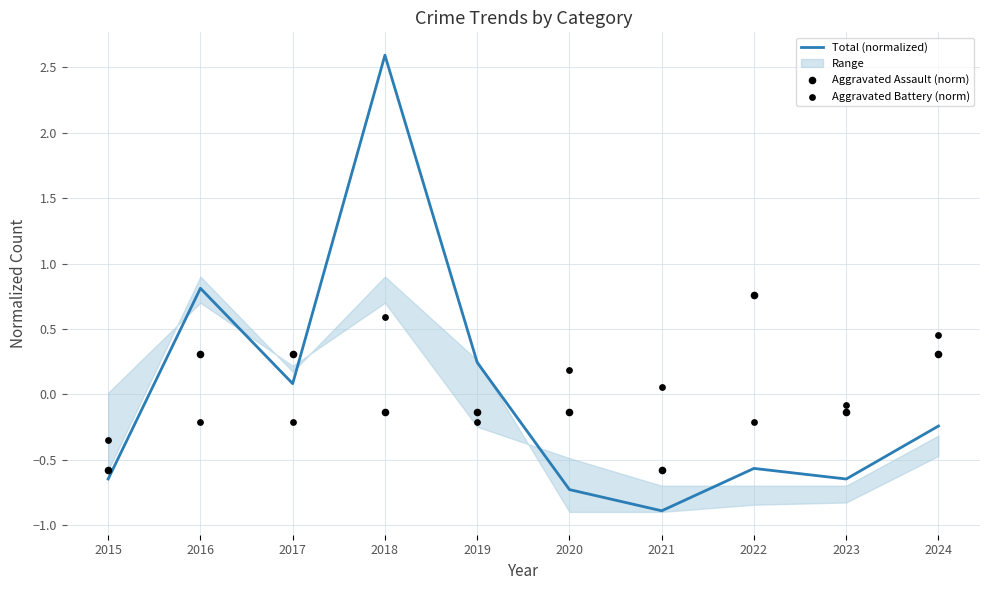

What is the total value across all series at 2016?

0.9